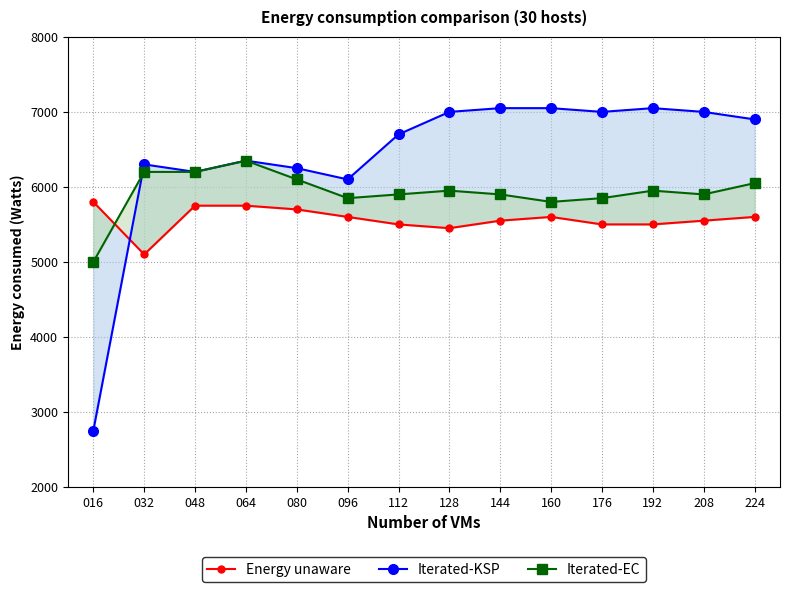

What is the spread (max minus min) of values at 208?

1450